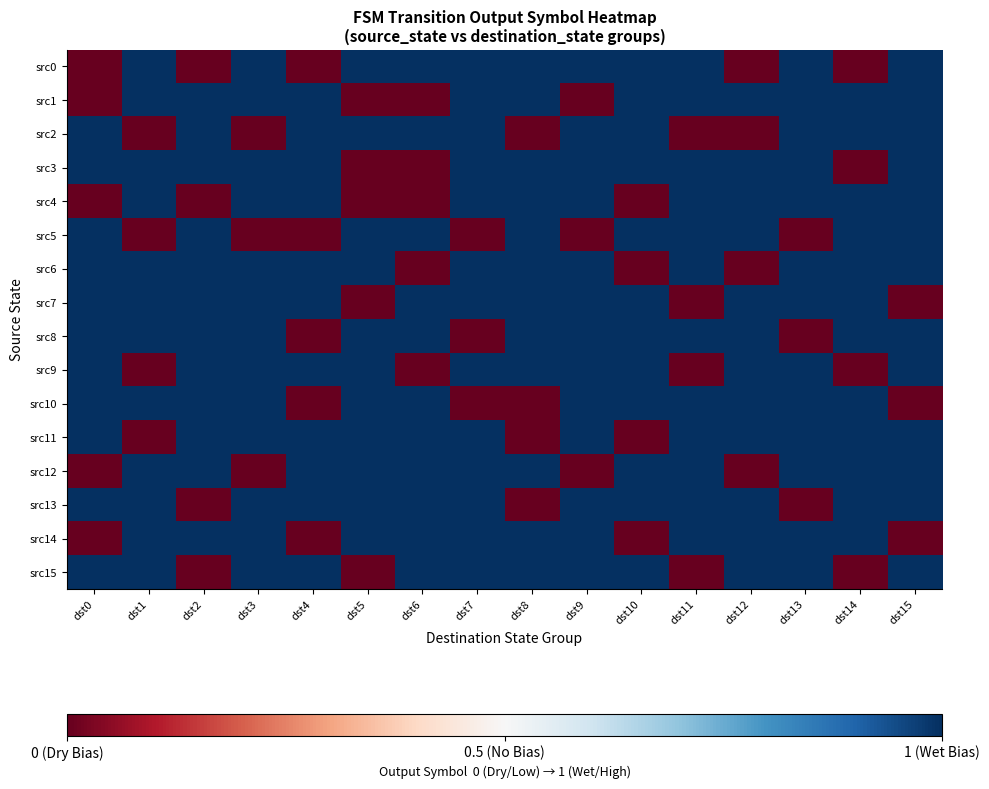

Reading left to right, extract all data points from this chart.

src0: dst0=0	dst1=1	dst2=0	dst3=1	dst4=0	dst5=1	dst6=1	dst7=1	dst8=1	dst9=1	dst10=1	dst11=1	dst12=0	dst13=1	dst14=0	dst15=1
src1: dst0=0	dst1=1	dst2=1	dst3=1	dst4=1	dst5=0	dst6=0	dst7=1	dst8=1	dst9=0	dst10=1	dst11=1	dst12=1	dst13=1	dst14=1	dst15=1
src2: dst0=1	dst1=0	dst2=1	dst3=0	dst4=1	dst5=1	dst6=1	dst7=1	dst8=0	dst9=1	dst10=1	dst11=0	dst12=0	dst13=1	dst14=1	dst15=1
src3: dst0=1	dst1=1	dst2=1	dst3=1	dst4=1	dst5=0	dst6=0	dst7=1	dst8=1	dst9=1	dst10=1	dst11=1	dst12=1	dst13=1	dst14=0	dst15=1
src4: dst0=0	dst1=1	dst2=0	dst3=1	dst4=1	dst5=0	dst6=0	dst7=1	dst8=1	dst9=1	dst10=0	dst11=1	dst12=1	dst13=1	dst14=1	dst15=1
src5: dst0=1	dst1=0	dst2=1	dst3=0	dst4=0	dst5=1	dst6=1	dst7=0	dst8=1	dst9=0	dst10=1	dst11=1	dst12=1	dst13=0	dst14=1	dst15=1
src6: dst0=1	dst1=1	dst2=1	dst3=1	dst4=1	dst5=1	dst6=0	dst7=1	dst8=1	dst9=1	dst10=0	dst11=1	dst12=0	dst13=1	dst14=1	dst15=1
src7: dst0=1	dst1=1	dst2=1	dst3=1	dst4=1	dst5=0	dst6=1	dst7=1	dst8=1	dst9=1	dst10=1	dst11=0	dst12=1	dst13=1	dst14=1	dst15=0
src8: dst0=1	dst1=1	dst2=1	dst3=1	dst4=0	dst5=1	dst6=1	dst7=0	dst8=1	dst9=1	dst10=1	dst11=1	dst12=1	dst13=0	dst14=1	dst15=1
src9: dst0=1	dst1=0	dst2=1	dst3=1	dst4=1	dst5=1	dst6=0	dst7=1	dst8=1	dst9=1	dst10=1	dst11=0	dst12=1	dst13=1	dst14=0	dst15=1
src10: dst0=1	dst1=1	dst2=1	dst3=1	dst4=0	dst5=1	dst6=1	dst7=0	dst8=0	dst9=1	dst10=1	dst11=1	dst12=1	dst13=1	dst14=1	dst15=0
src11: dst0=1	dst1=0	dst2=1	dst3=1	dst4=1	dst5=1	dst6=1	dst7=1	dst8=0	dst9=1	dst10=0	dst11=1	dst12=1	dst13=1	dst14=1	dst15=1
src12: dst0=0	dst1=1	dst2=1	dst3=0	dst4=1	dst5=1	dst6=1	dst7=1	dst8=1	dst9=0	dst10=1	dst11=1	dst12=0	dst13=1	dst14=1	dst15=1
src13: dst0=1	dst1=1	dst2=0	dst3=1	dst4=1	dst5=1	dst6=1	dst7=1	dst8=0	dst9=1	dst10=1	dst11=1	dst12=1	dst13=0	dst14=1	dst15=1
src14: dst0=0	dst1=1	dst2=1	dst3=1	dst4=0	dst5=1	dst6=1	dst7=1	dst8=1	dst9=1	dst10=0	dst11=1	dst12=1	dst13=1	dst14=1	dst15=0
src15: dst0=1	dst1=1	dst2=0	dst3=1	dst4=1	dst5=0	dst6=1	dst7=1	dst8=1	dst9=1	dst10=1	dst11=0	dst12=1	dst13=1	dst14=0	dst15=1